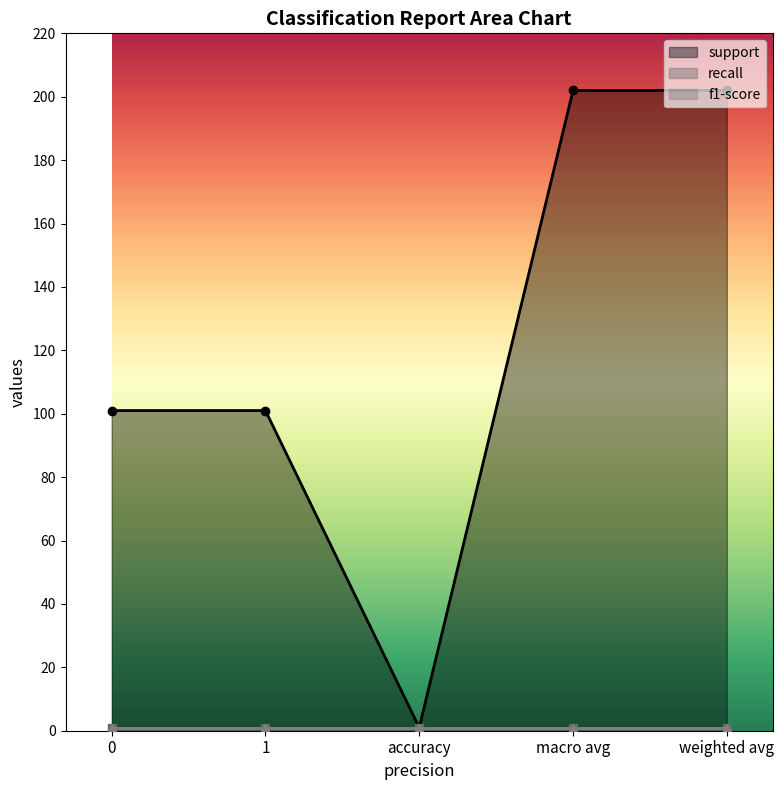

What is the sum of all f1-score values?

5